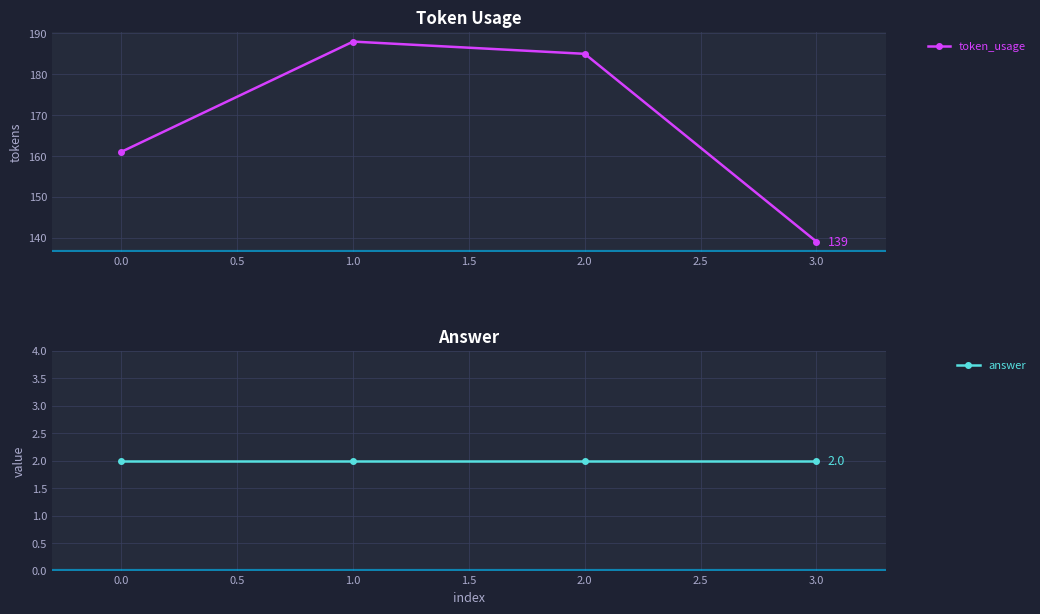

True or false: token_usage and answer intersect in this chart.

False